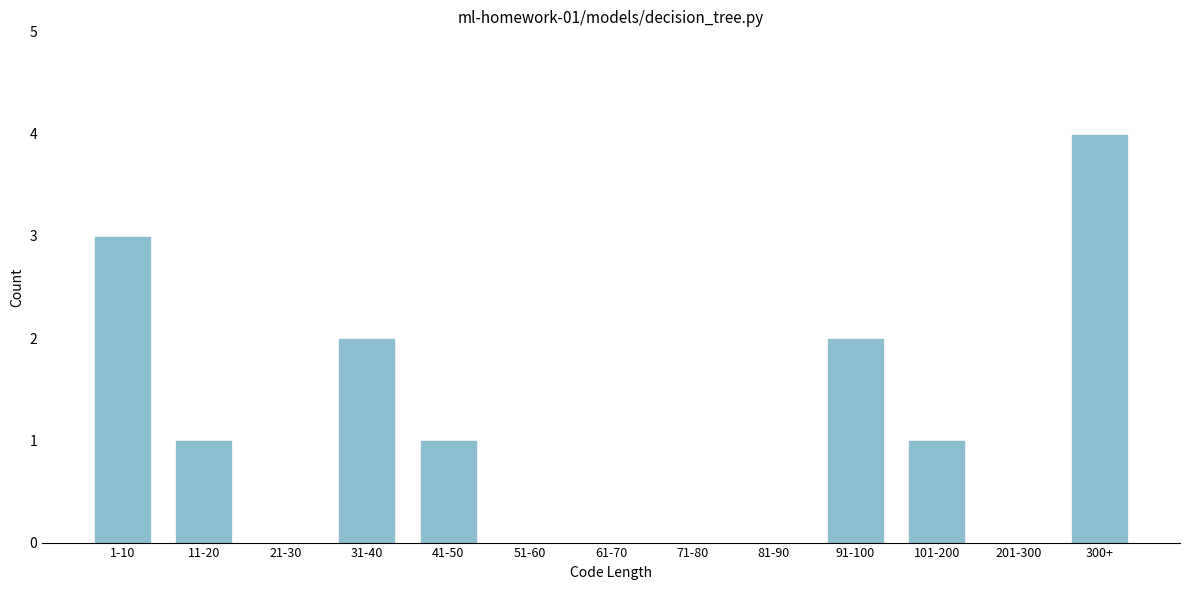

Reading left to right, extract all data points from this chart.

1-10=3	11-20=1	21-30=0	31-40=2	41-50=1	51-60=0	61-70=0	71-80=0	81-90=0	91-100=2	101-200=1	201-300=0	300+=4